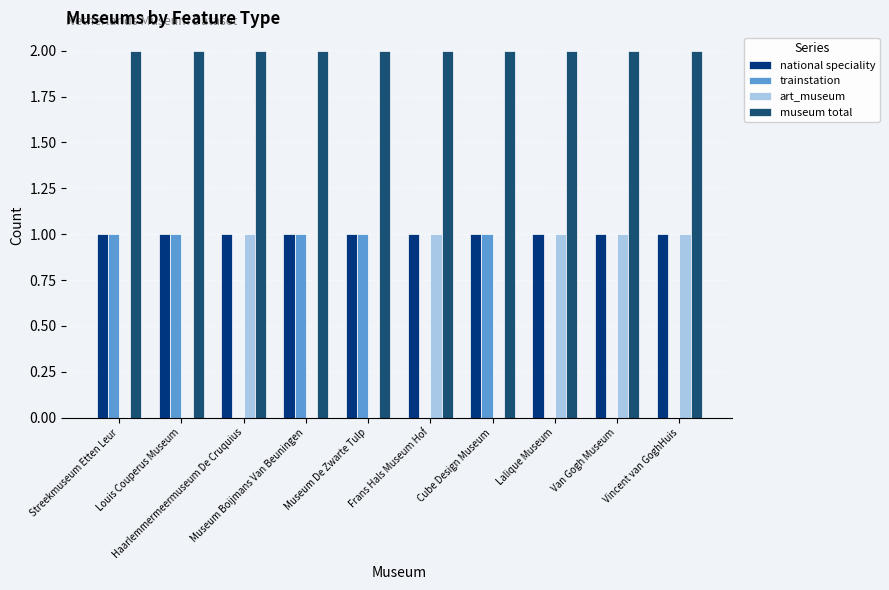

What is the sum of the national speciality values at Vincent van GoghHuis and Streekmuseum Etten Leur?

2